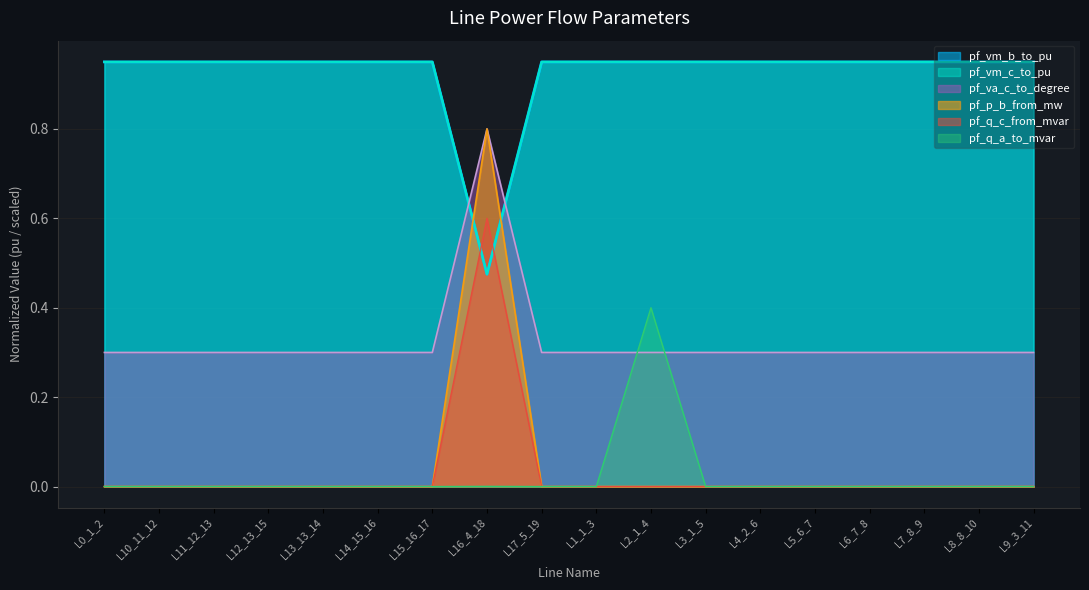

Does the chart have visible grid lines?

Yes